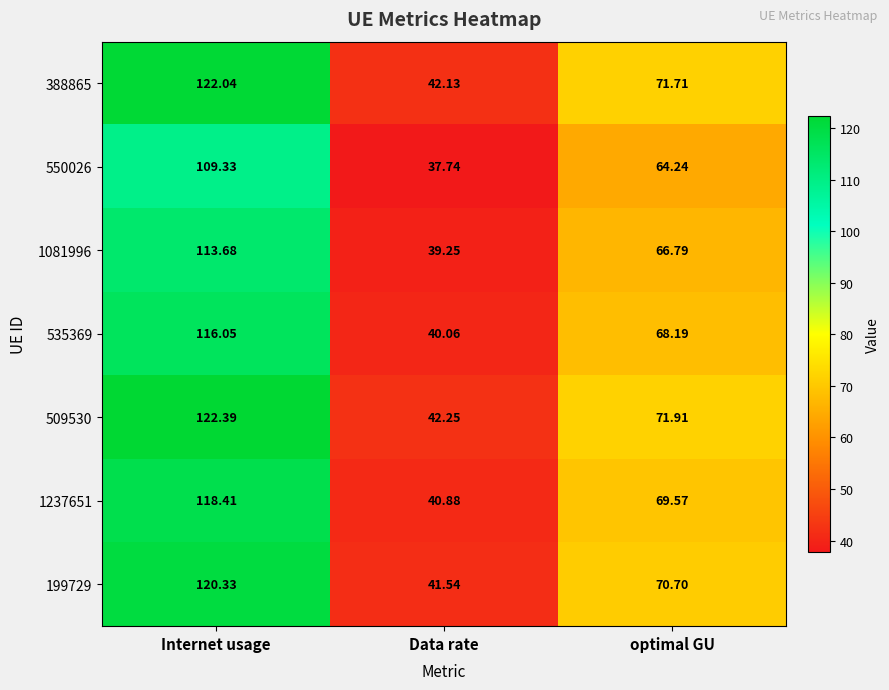

At optimal GU, list the series in order from smallest to largest.

550026, 1081996, 535369, 1237651, 199729, 388865, 509530